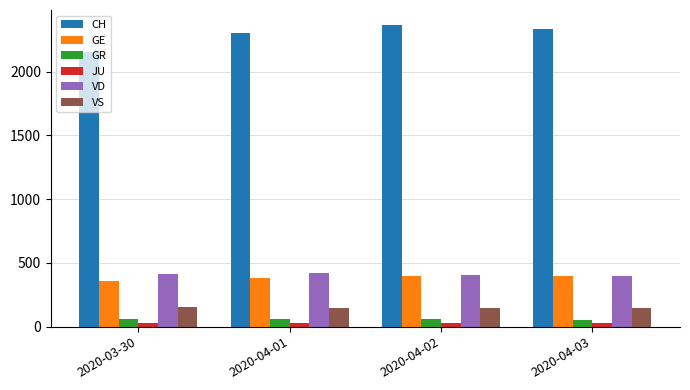

True or false: VD has a value of 419 at 2020-04-01.

True